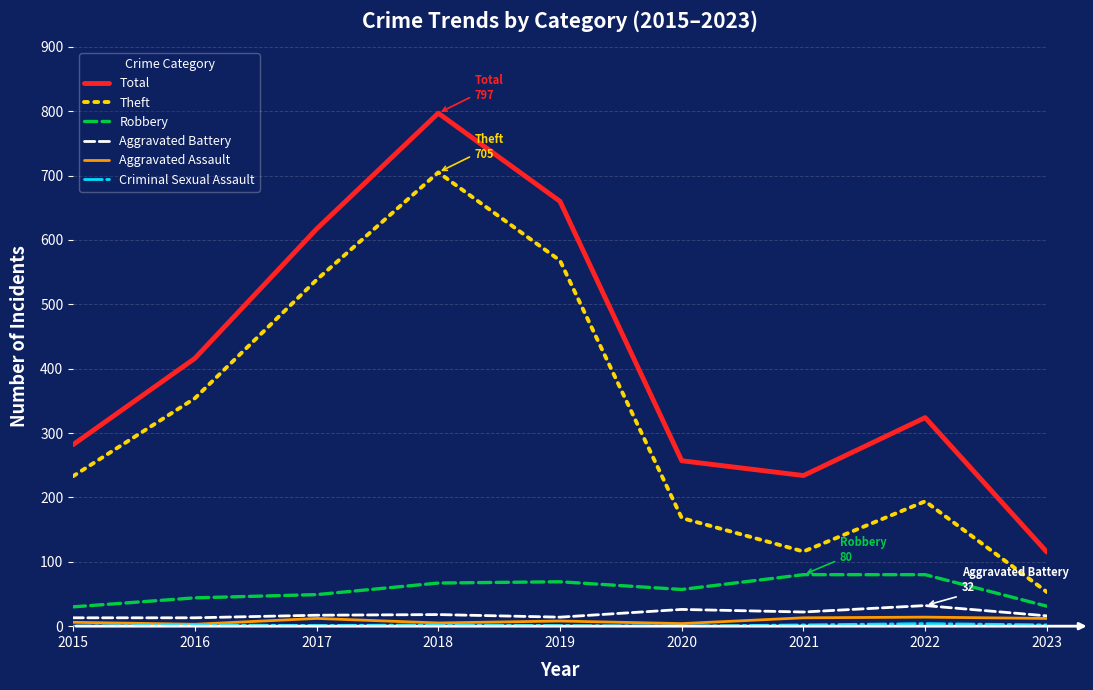

Which series has the largest total across all categories?

Total